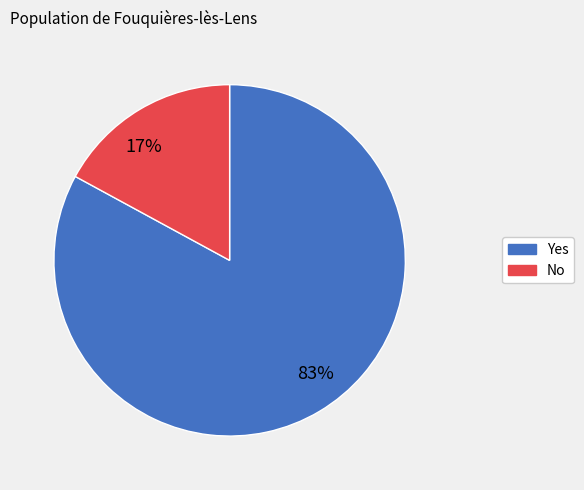

Count the number of slices in the pie.

2